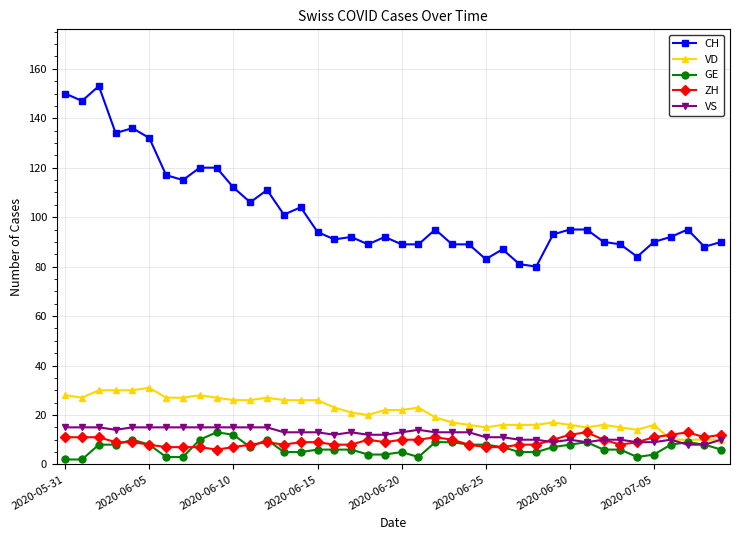

True or false: CH has more than 2 points higher than both neighbors.

True